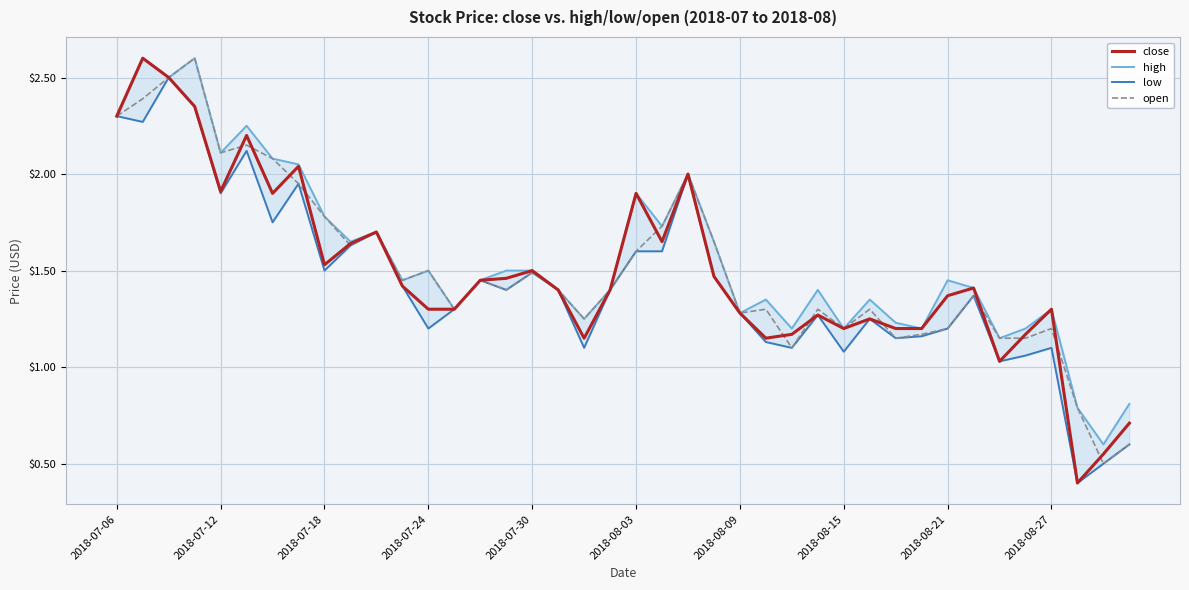

How many interior local valleys does the open series have?

11